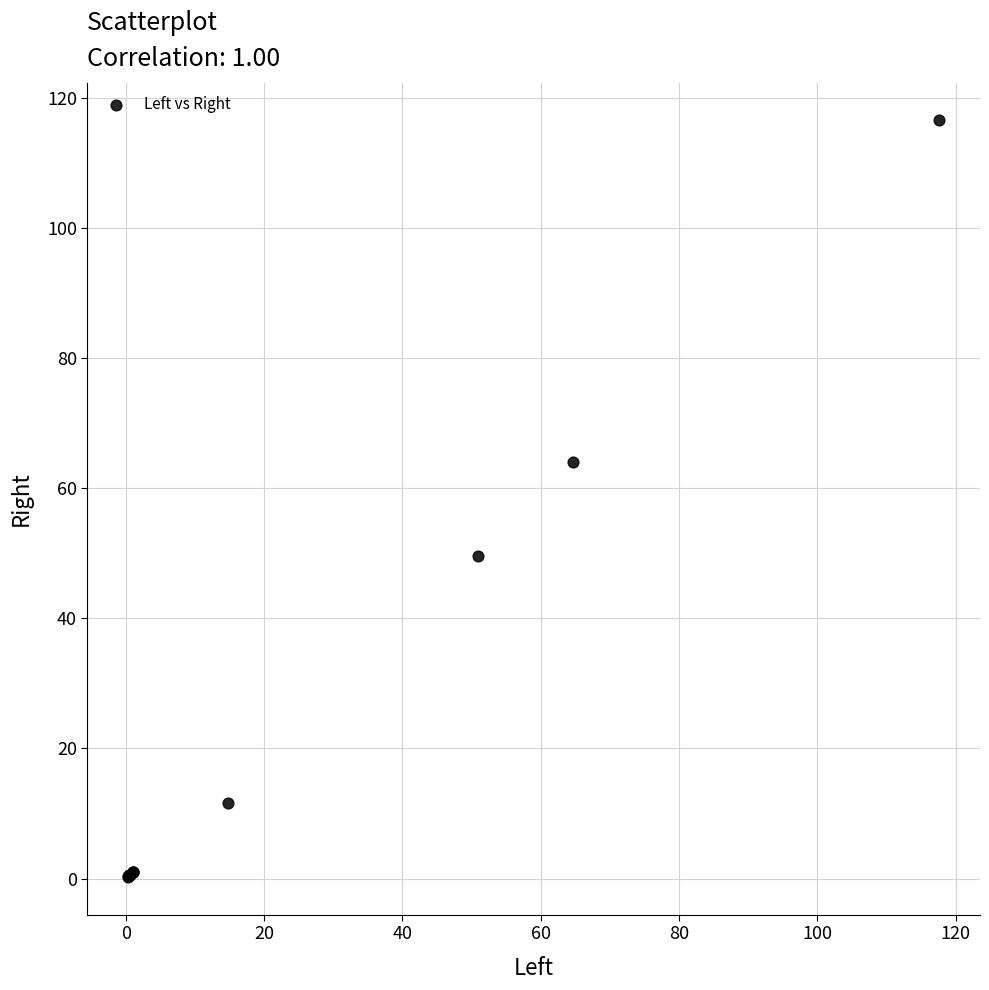

What Y value in the scatter plot is closest to 58?

64.1